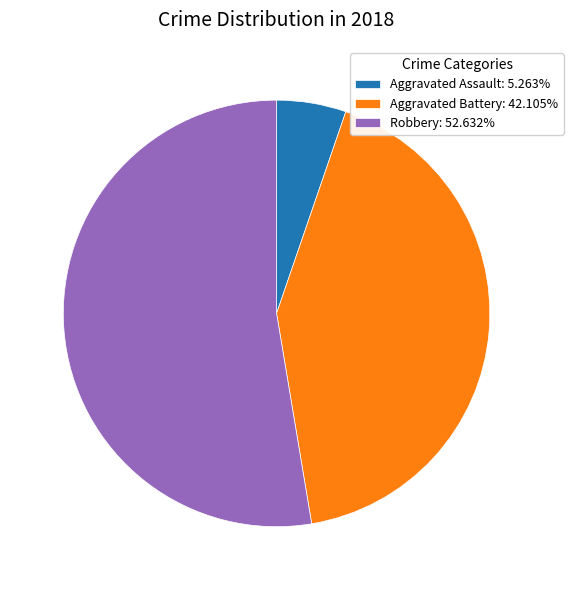

Approximately how many times larger is the value at Aggravated Battery: 42.105% compared to Aggravated Assault: 5.263%?

8.0